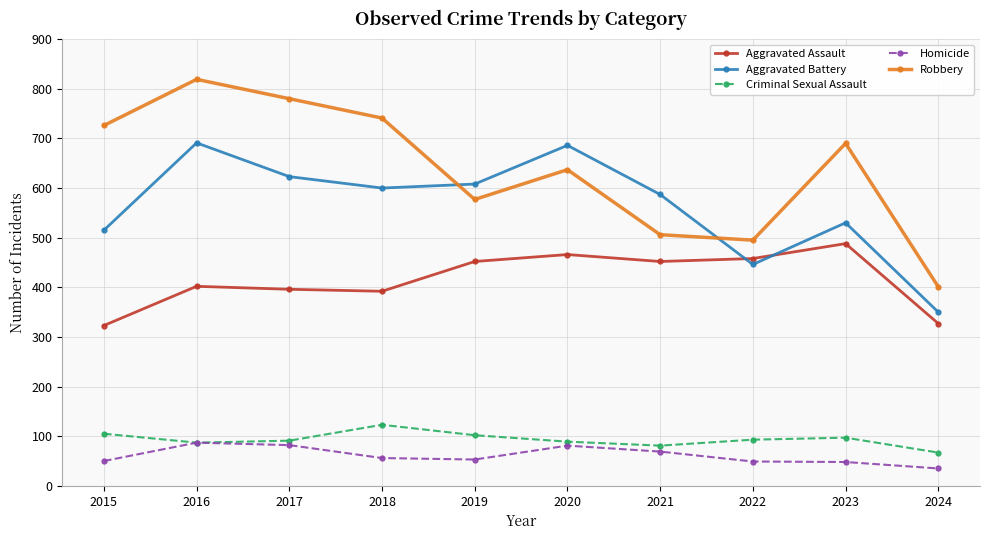

True or false: Criminal Sexual Assault and Robbery cross at least once.

False